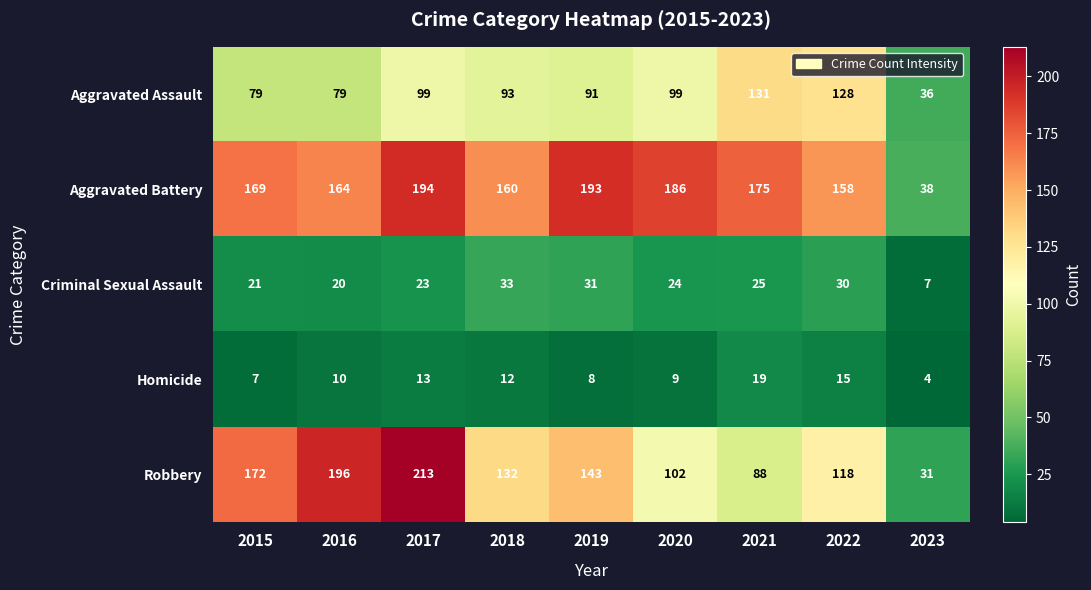

What is the maximum value shown in the chart?

213